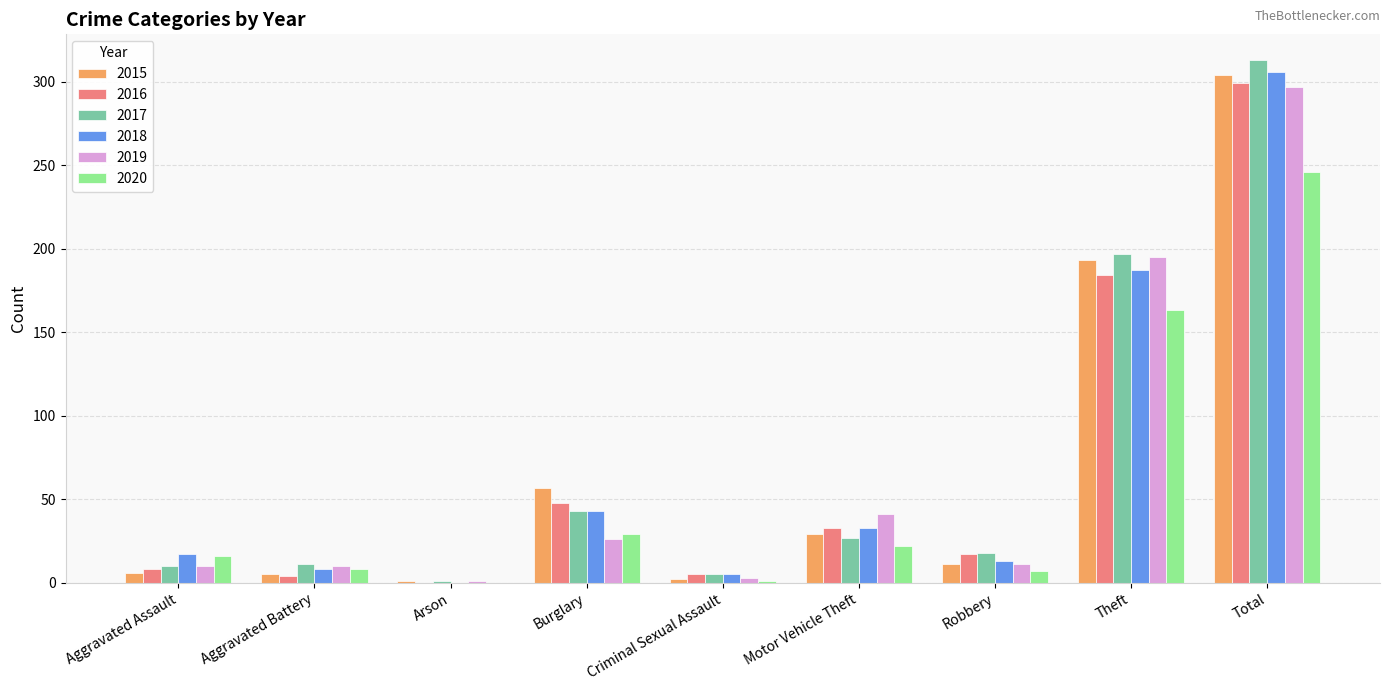

Is the value of 2020 at Motor Vehicle Theft greater than the value of 2019 at Total?

No